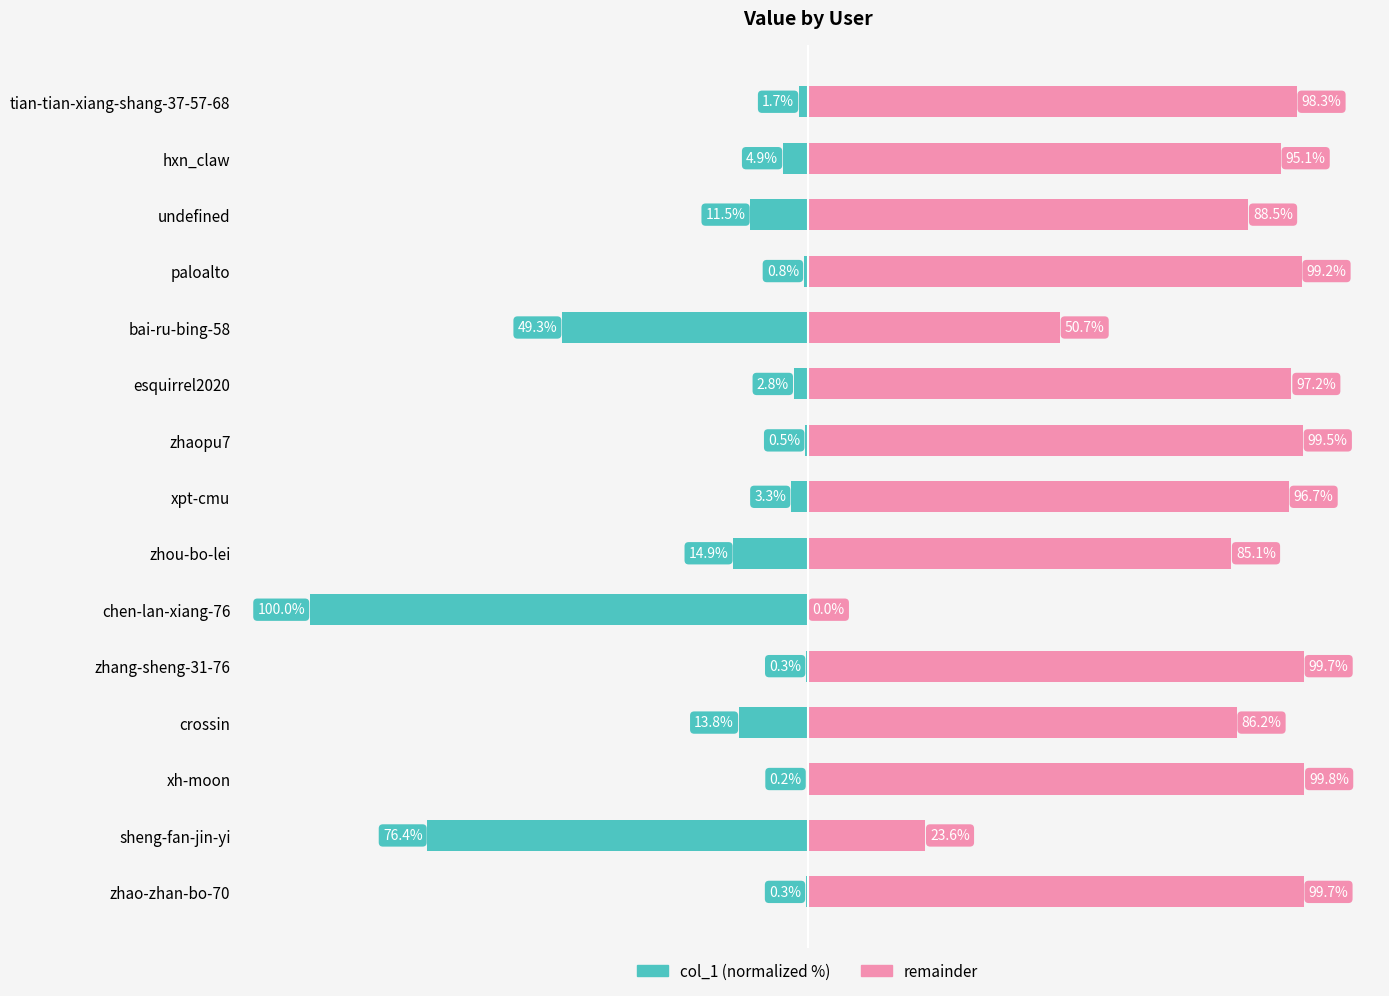

What is the sum of all col_1 (normalized %) values?

-280.9